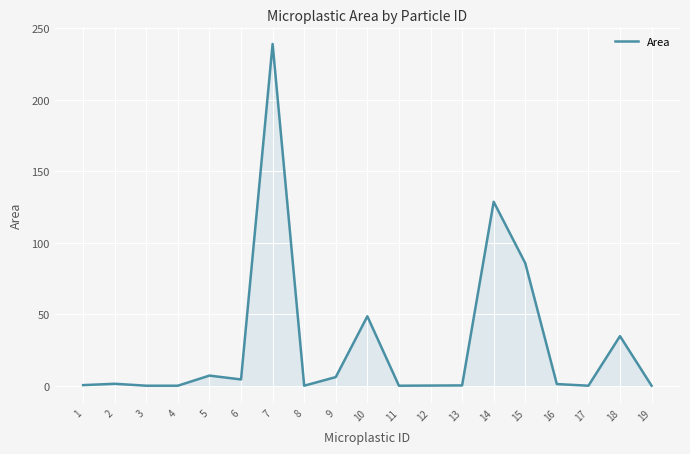

True or false: the data shows 187.0 at 14.

False